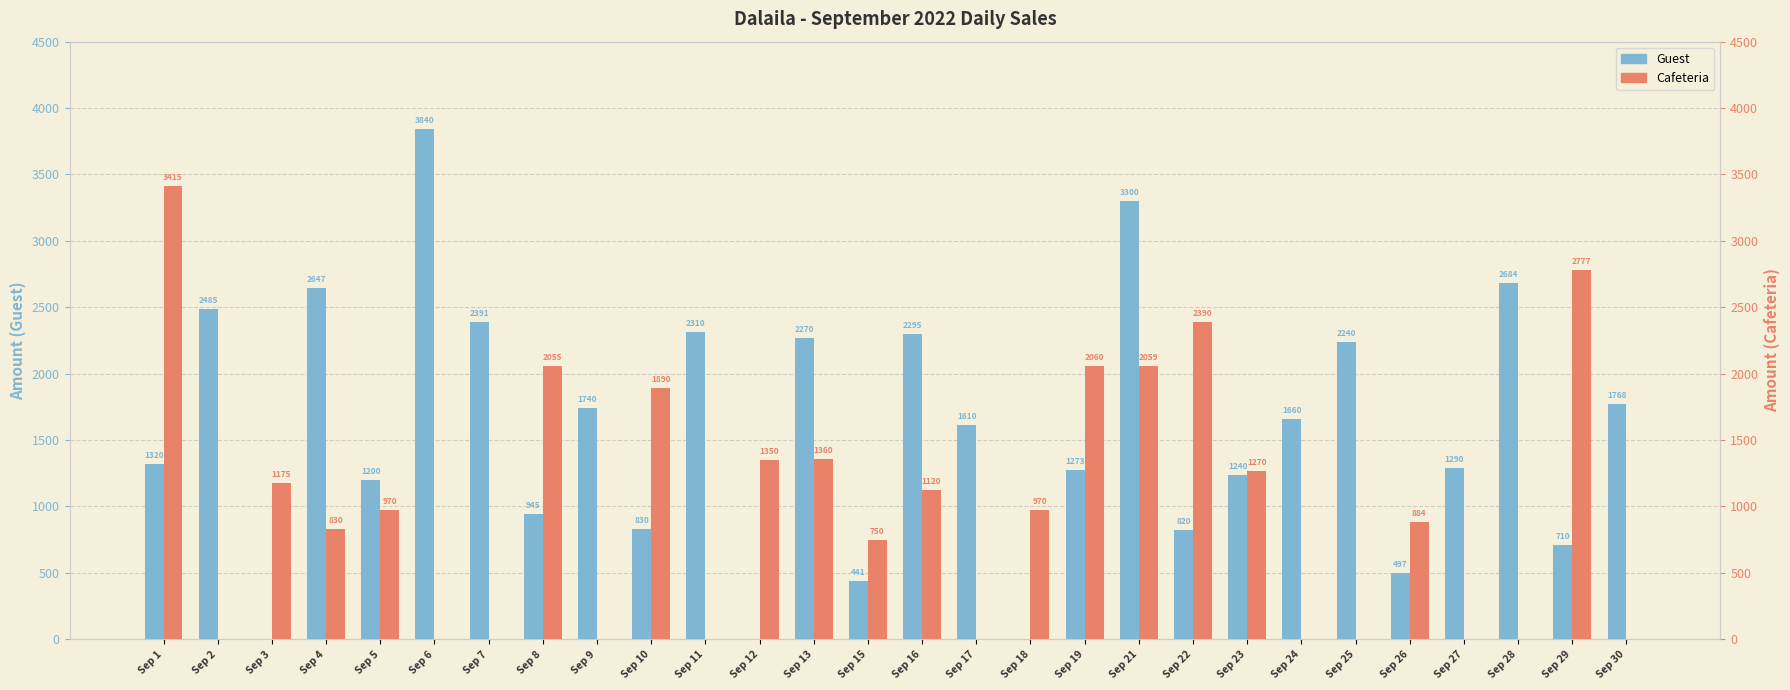

Reading left to right, list all the values displayed in this chart.

Guest: 1320	2485	0	2647	1200	3840	2391	945	1740	830	2310	0	2270	441	2295	1610	0	1273	3300	820	1240	1660	2240	497	1290	2684	710	1768
Cafeteria: 3415	0	1175	830	970	0	0	2055	0	1890	0	1350	1360	750	1120	0	970	2060	2059	2390	1270	0	0	884	0	0	2777	0